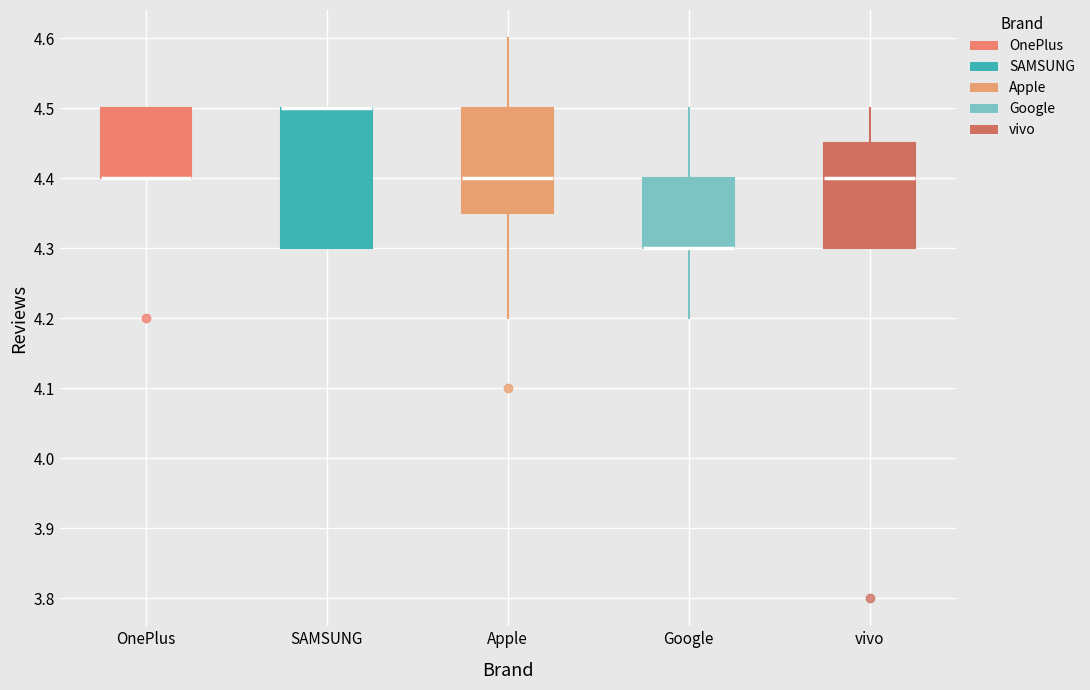

Reading left to right, read every box against the y-axis: the position of its median line, the range the box covers, and the ends of its whiskers. The values are not printed on the chart, so give them approximately, as read against the axis.

OnePlus: median 4.40 (drawn on the box's lower edge), box 4.40 to 4.50, whiskers 4.40 to 4.50
SAMSUNG: median 4.50 (drawn on the box's upper edge), box 4.30 to 4.50, whiskers 4.30 to 4.50
Apple: median 4.40, box 4.35 to 4.50, whiskers 4.20 to 4.60
Google: median 4.30 (drawn on the box's lower edge), box 4.30 to 4.40, whiskers 4.20 to 4.50
vivo: median 4.40, box 4.30 to 4.45, whiskers 4.30 to 4.50